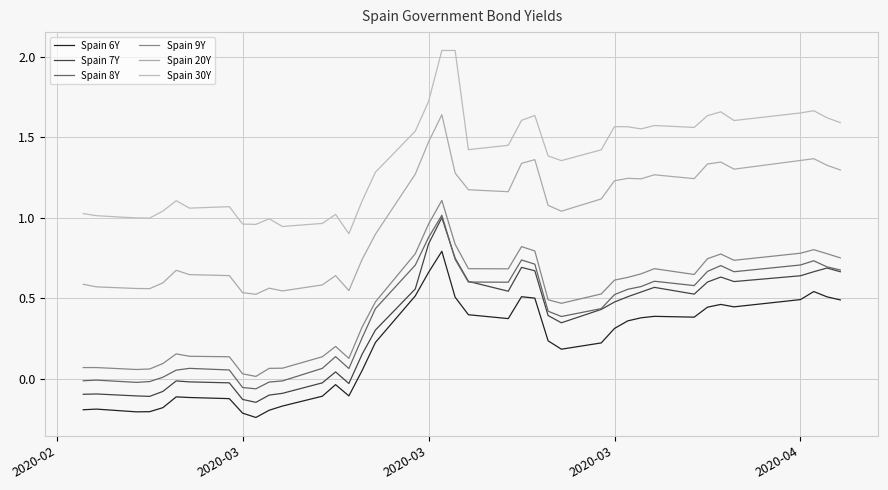

Does the chart display data point markers on the line(s)?

No